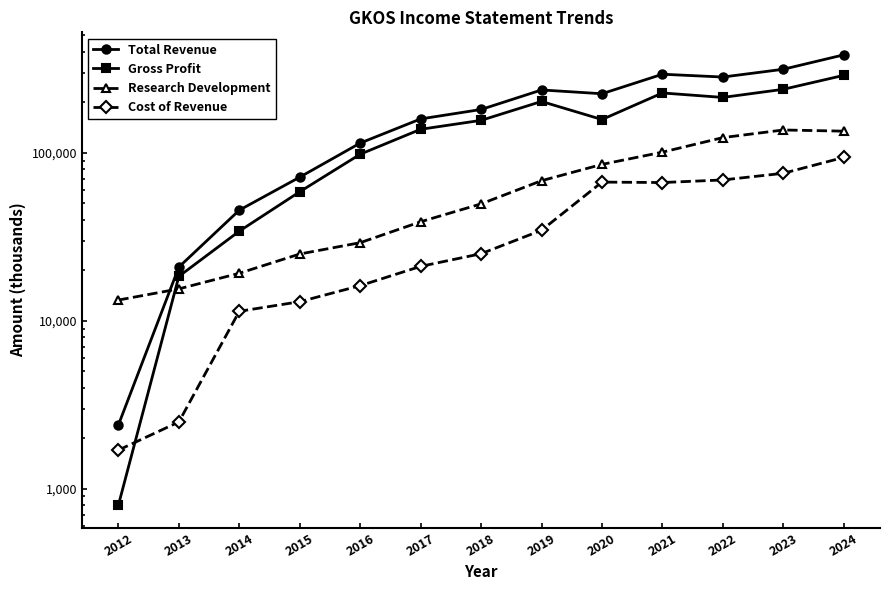

How many data points in Total Revenue are less than 181300?

6